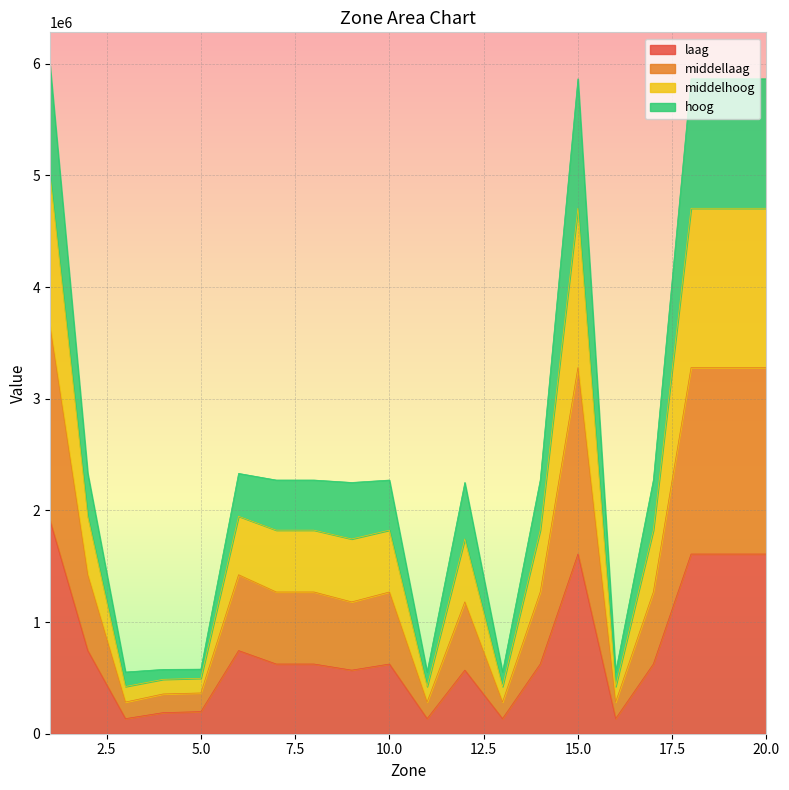

What is the lowest value of the laag series?

134960.8